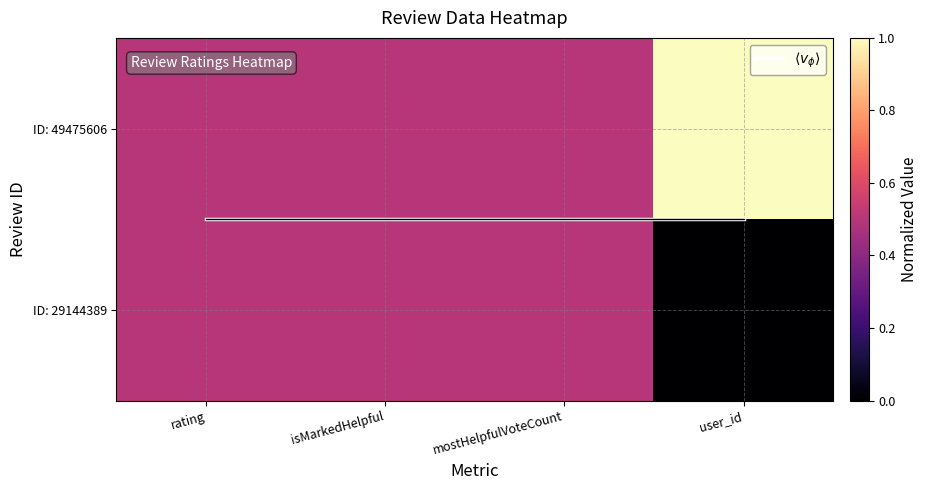

The value of ID: 29144389 at user_id is -0.2. True or false?

False